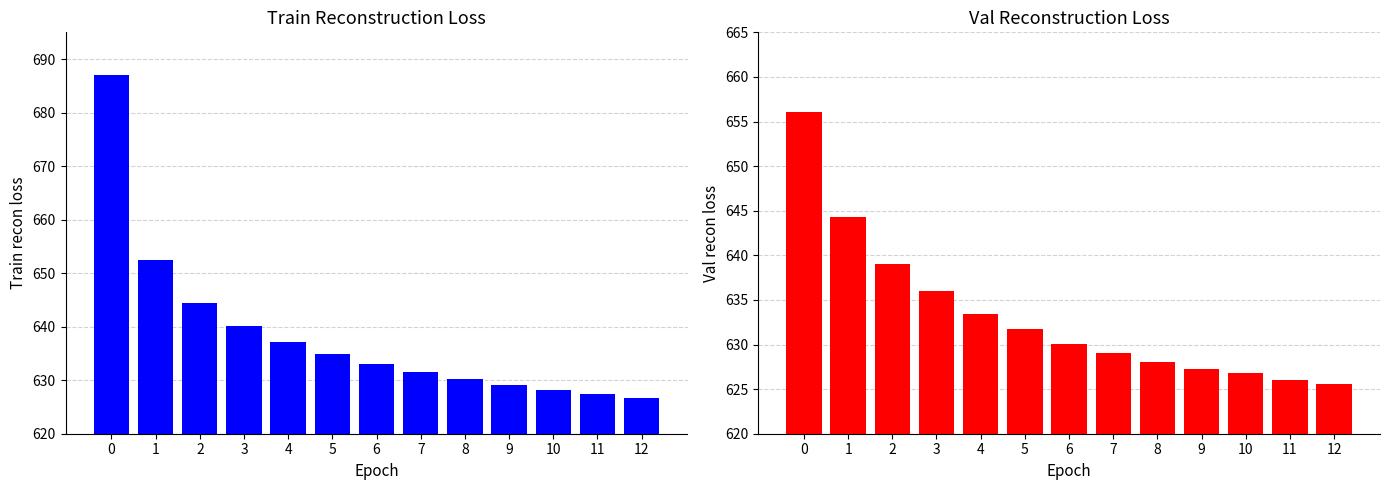

Reading left to right, transcribe all the data shown in this chart.

train_recon_loss: 686.9	652.5	644.5	640.1	637.1	634.8	633.0	631.5	630.2	629.2	628.2	627.4	626.7
val_recon_loss: 656.1	644.3	639.1	636.0	633.4	631.7	630.1	629.0	628.0	627.3	626.8	626.0	625.5